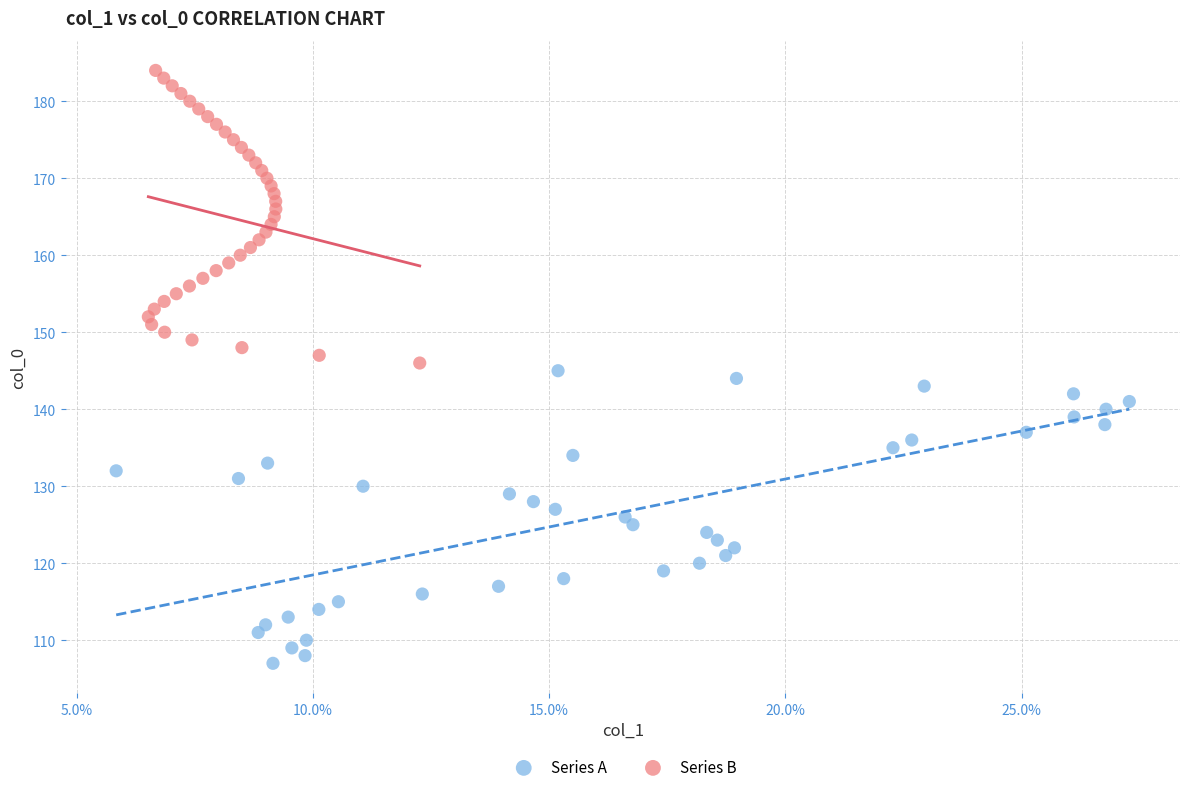

Which series contains the lowest Y value?

Series A